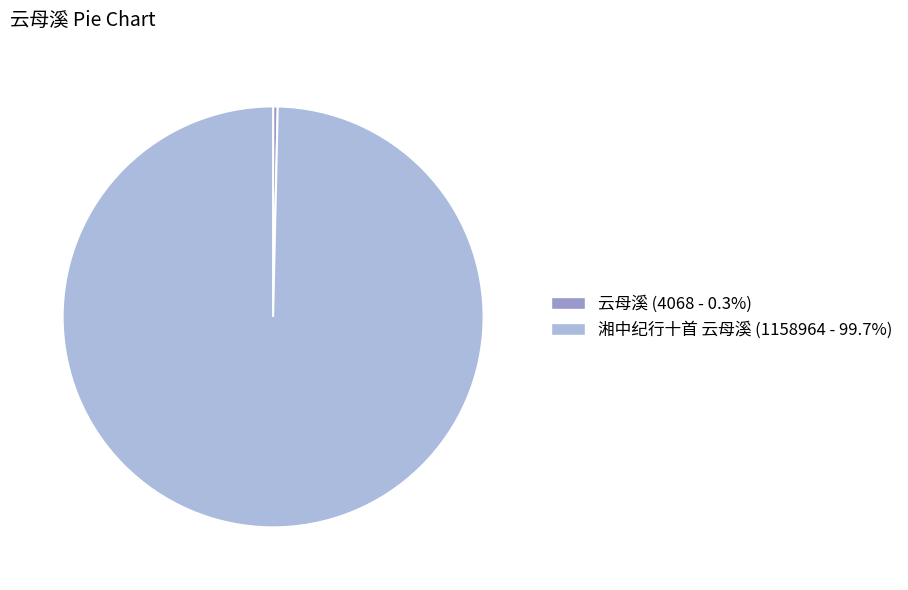

Which has a higher value, 云母溪 or 湘中纪行十首 云母溪?

湘中纪行十首 云母溪